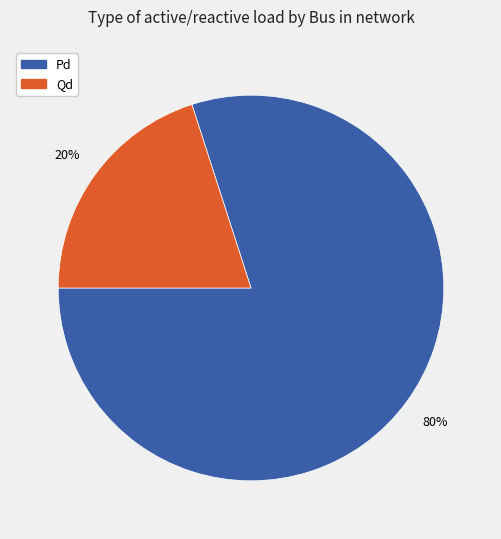

To the nearest percent, what is the difference between the largest and smallest slice percentages?

60%